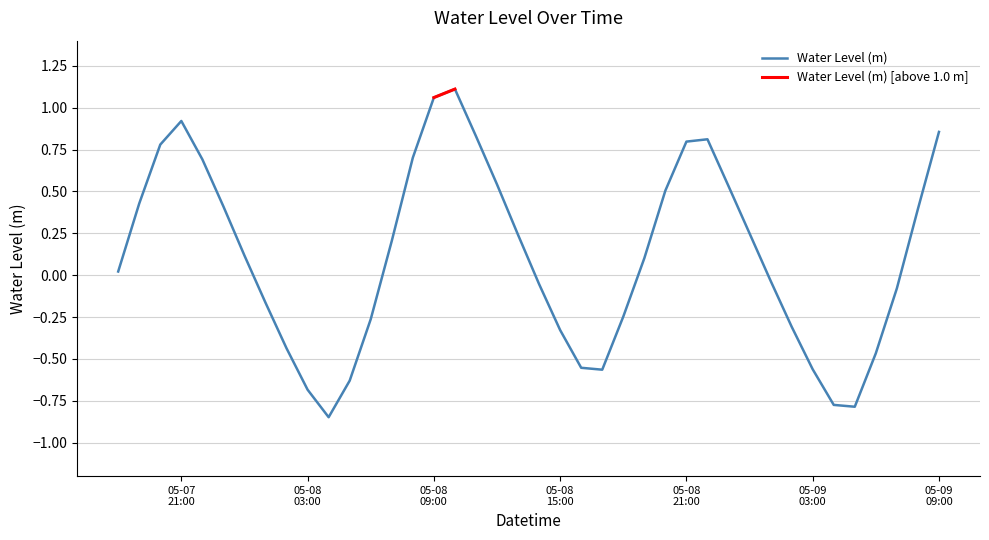

How many points are lower than both their immediate neighbors (excluding endpoints)?

3